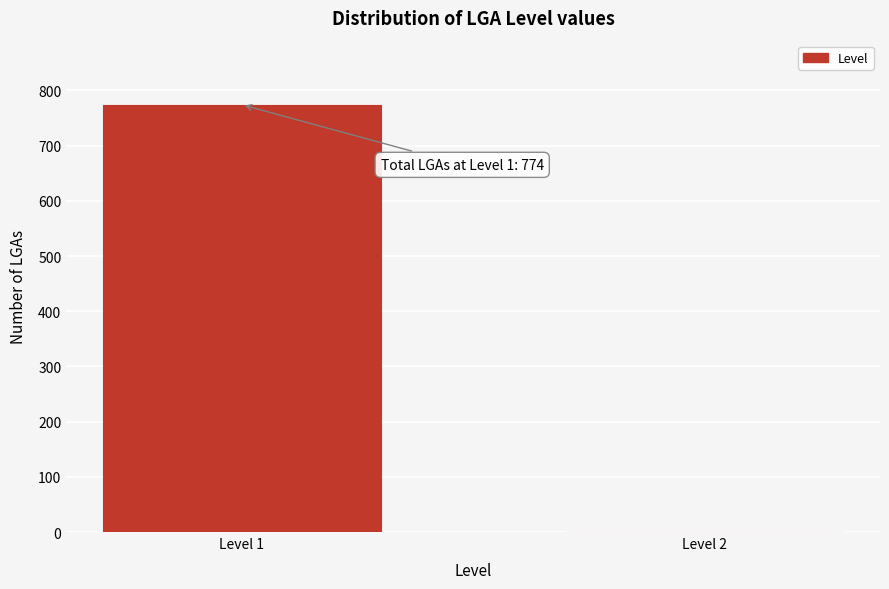

Reading left to right, list all the values displayed in this chart.

Level 1=774	Level 2=0